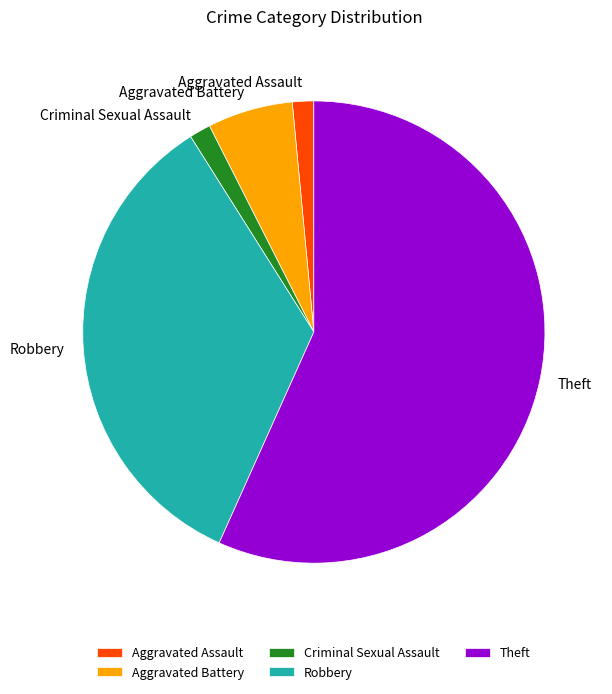

Does Theft represent more than half of the total?

Yes